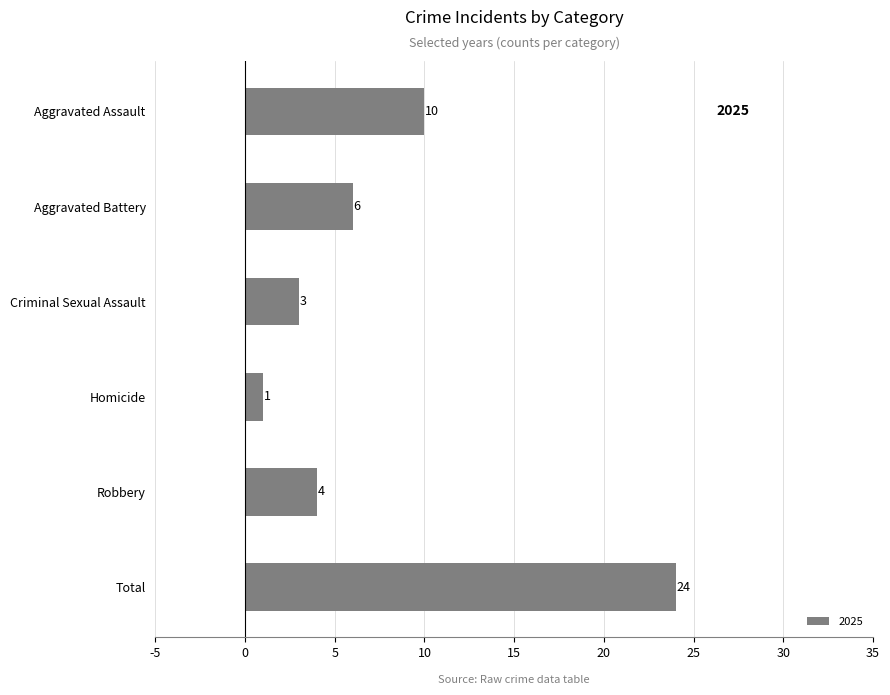

The value at Homicide is 1. True or false?

True